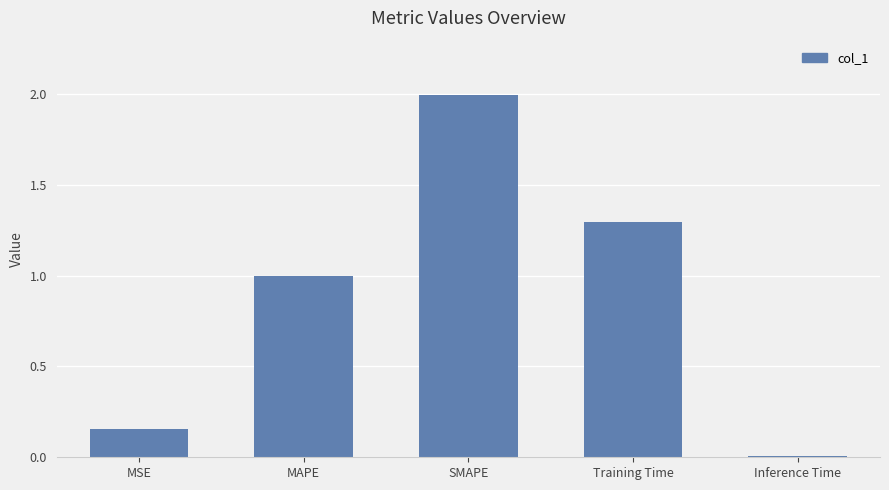

Rank the categories by value from highest to lowest.

SMAPE, Training Time, MAPE, MSE, Inference Time